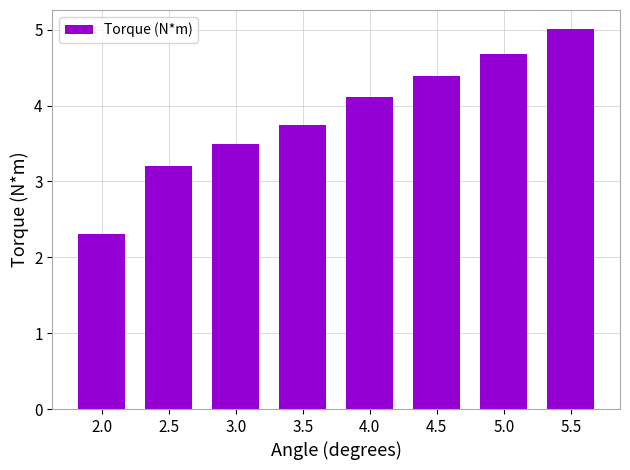

Reading left to right, extract all data points from this chart.

2.3	3.2	3.5	3.7	4.1	4.4	4.7	5.0